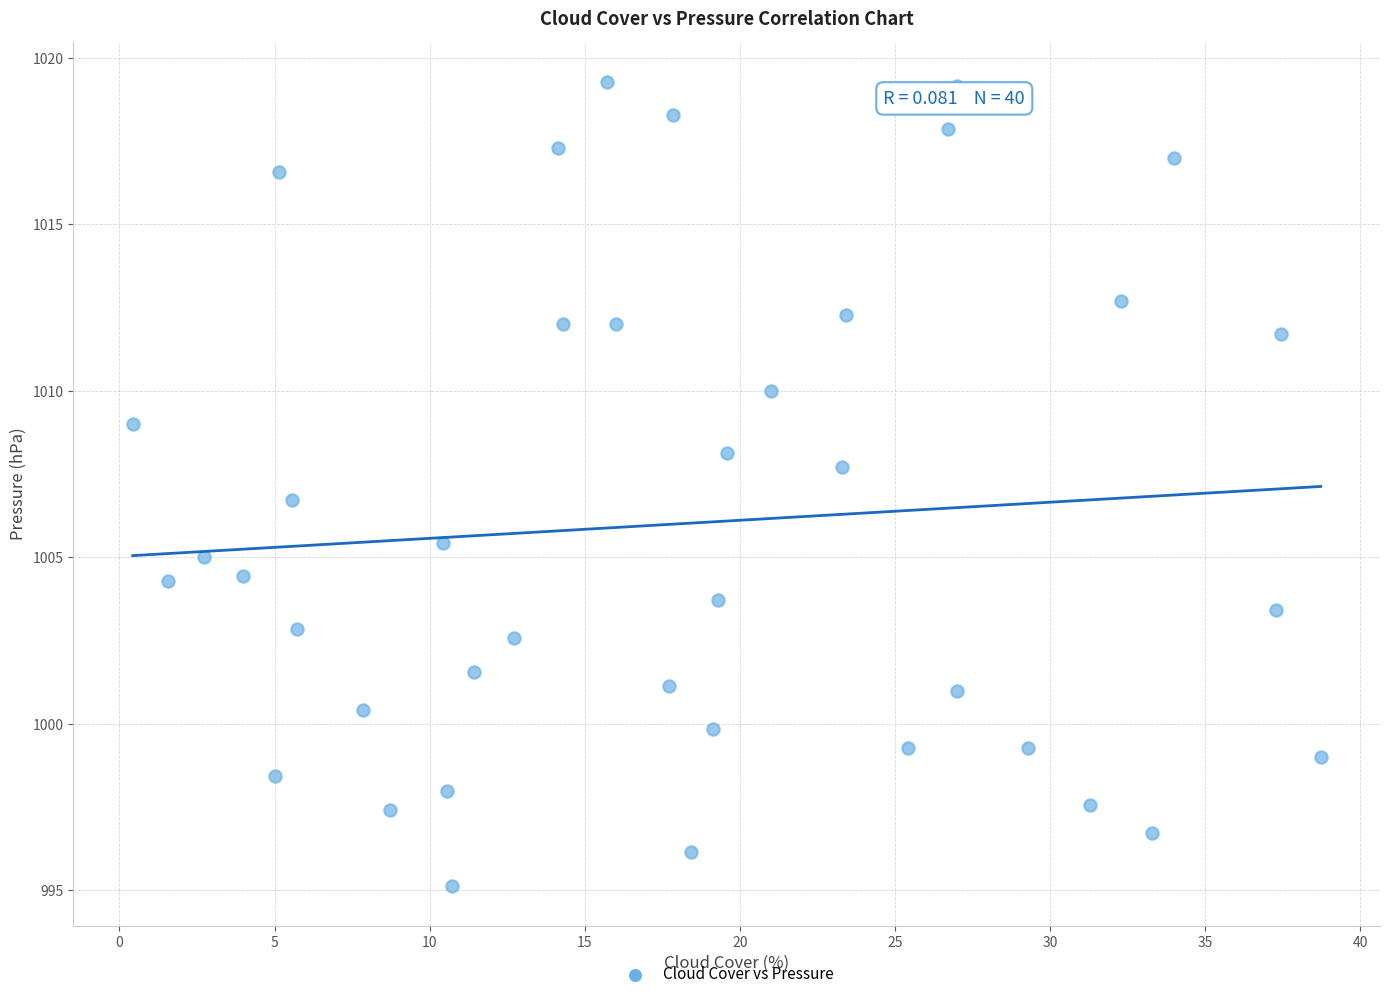

What is the range of Y values (max minus min)?

24.1